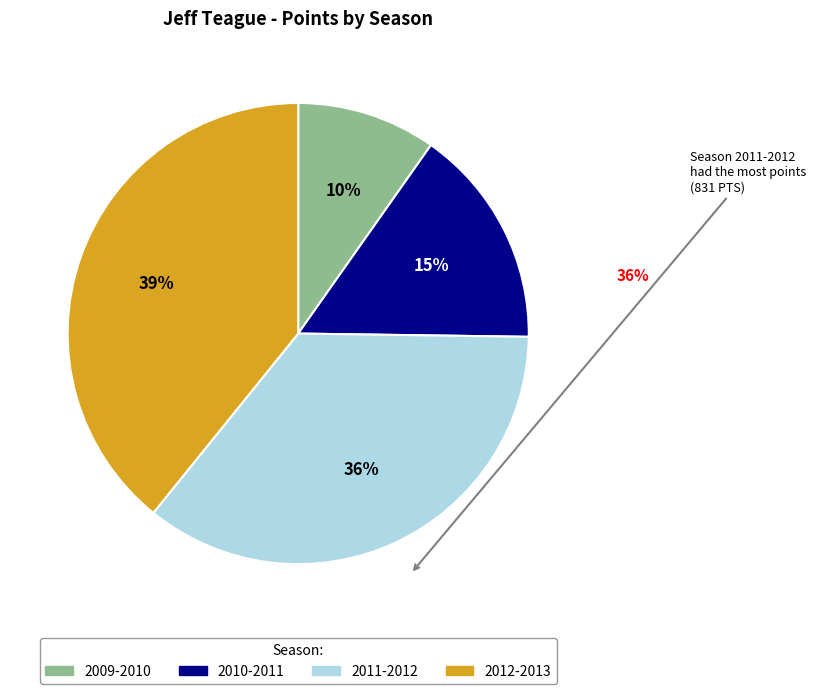

Is there a majority slice in this chart?

No